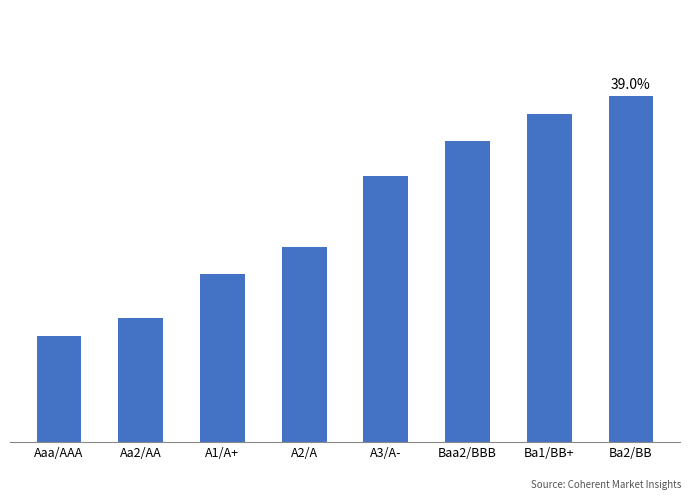

Are the bars horizontal?

No